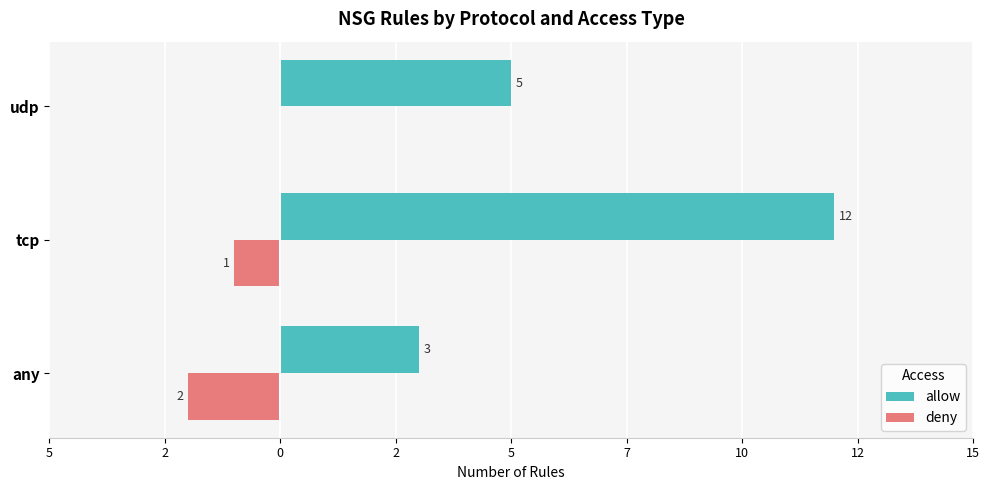

What are all the series names shown in the legend?

allow, deny